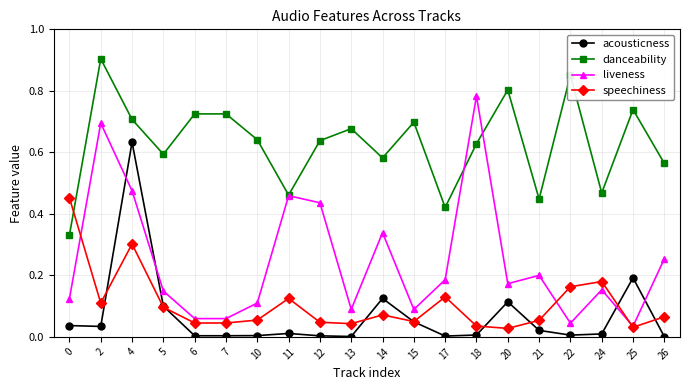

Rank the series by their maximum value, from highest to lowest.

danceability, liveness, acousticness, speechiness